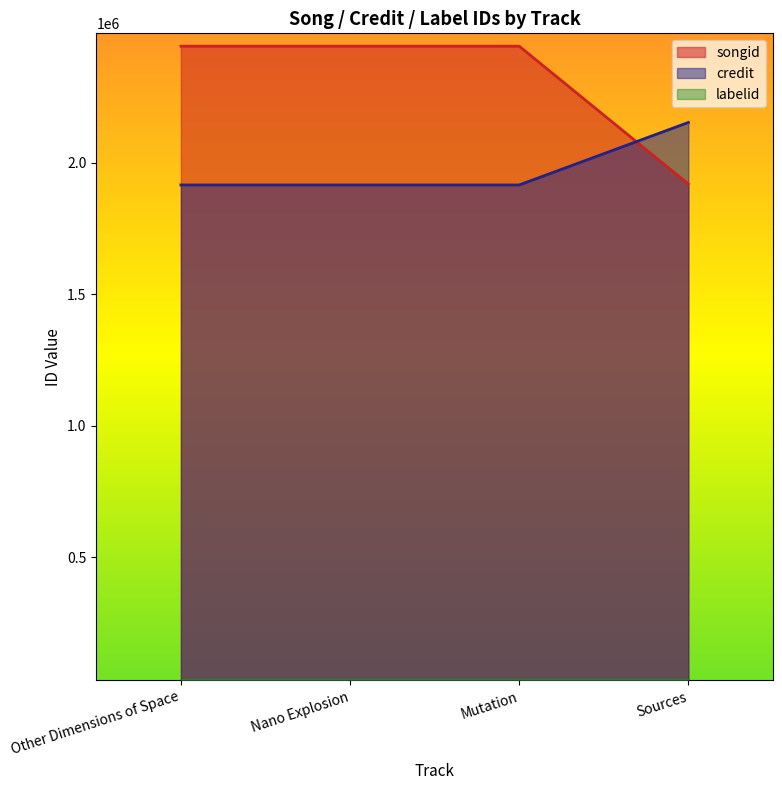

True or false: credit has more than 1 points higher than both neighbors.

False